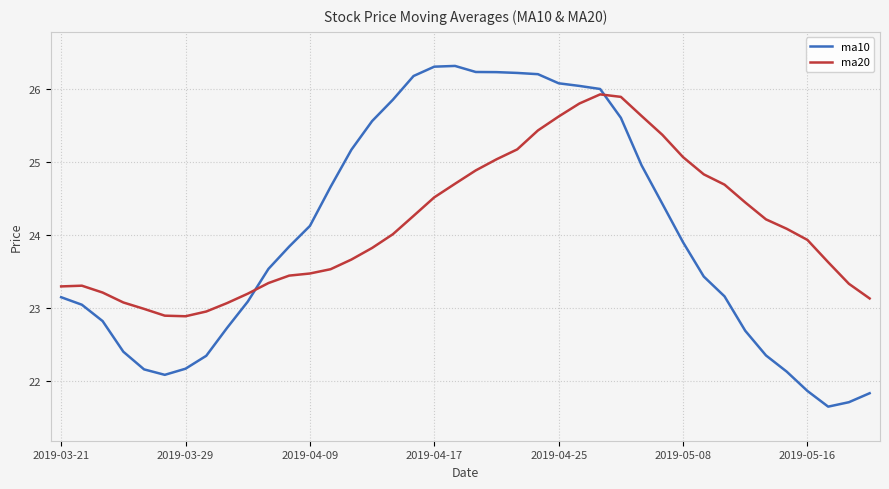

What is the minimum value shown in the chart?

21.6